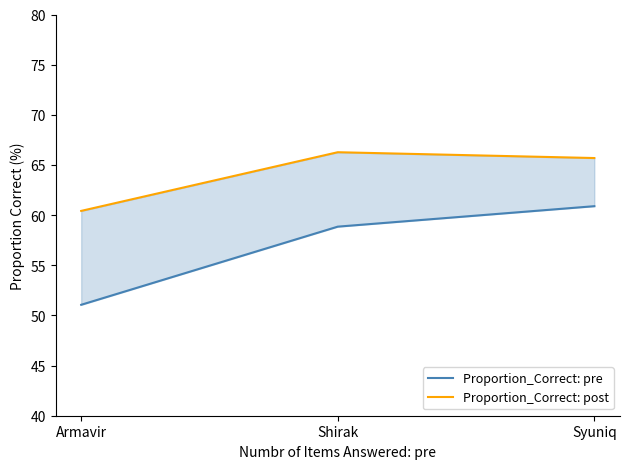

Which series has the largest total across all categories?

Proportion_Correct: post